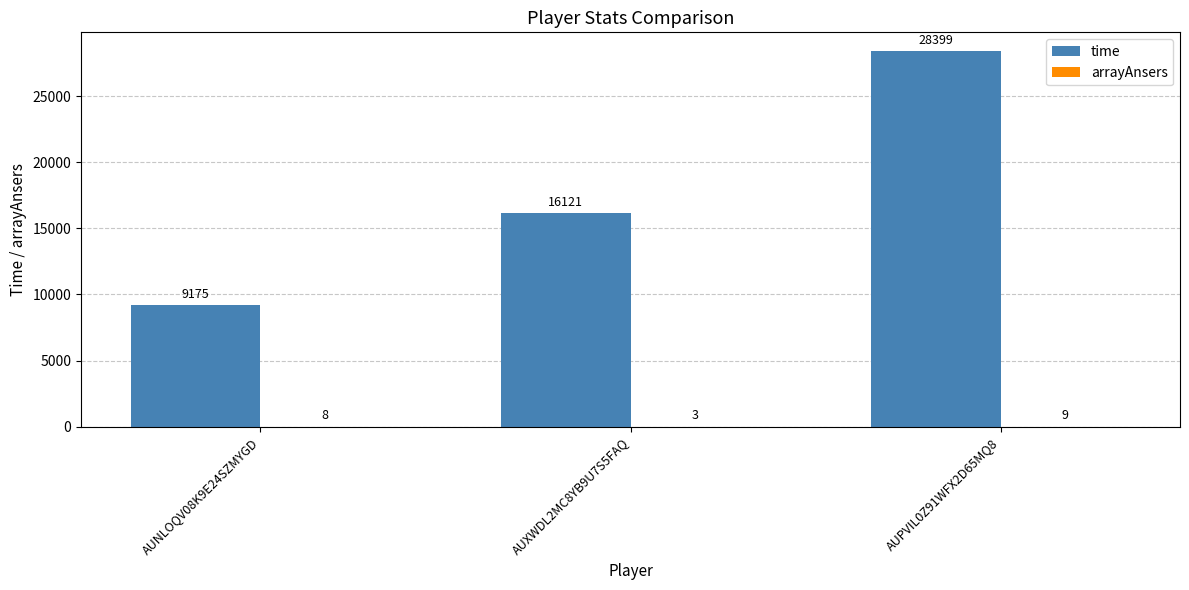

At which label is time closest to 18787?

AUXWDL2MC8YB9U7S5FAQ